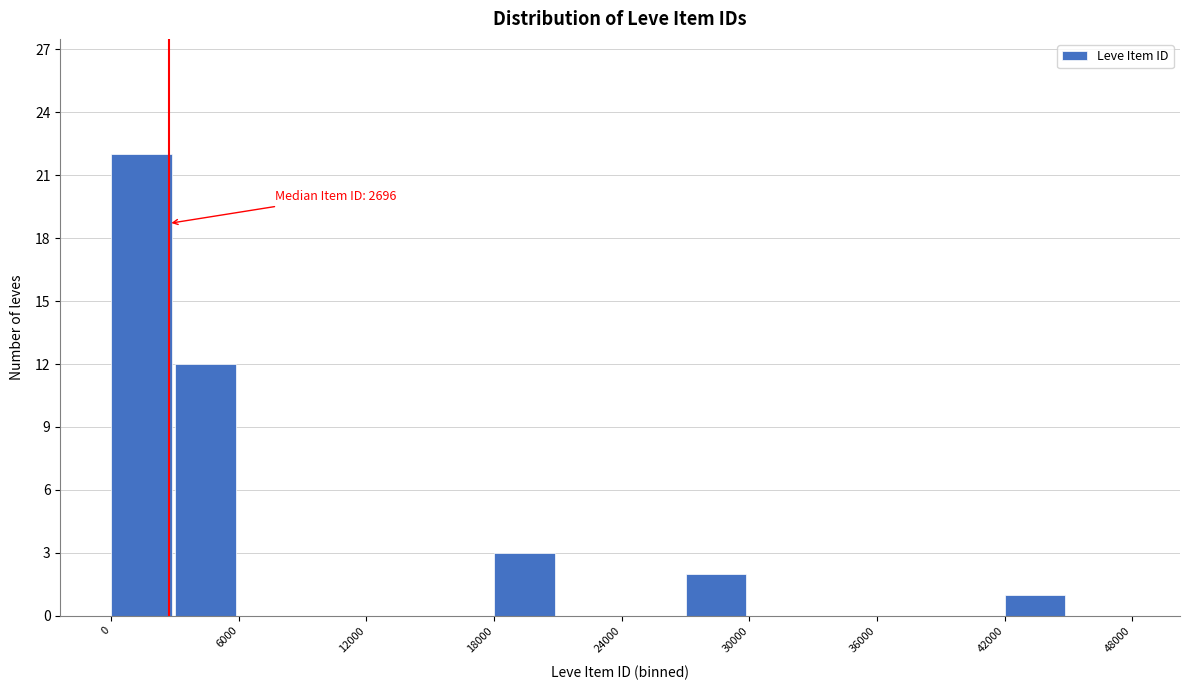

Read against the x-axis, roughly where is the centre of the tallest bar?

1000